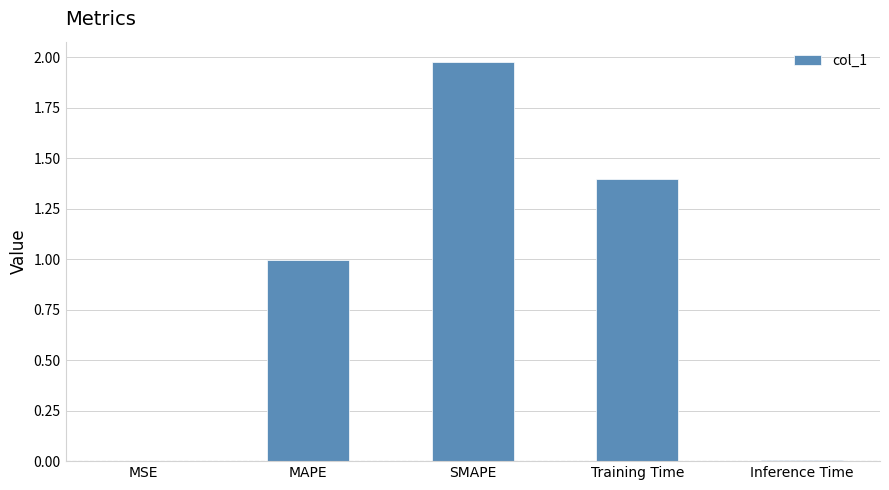

The chart shows a value of 0.5 at Training Time. True or false?

False